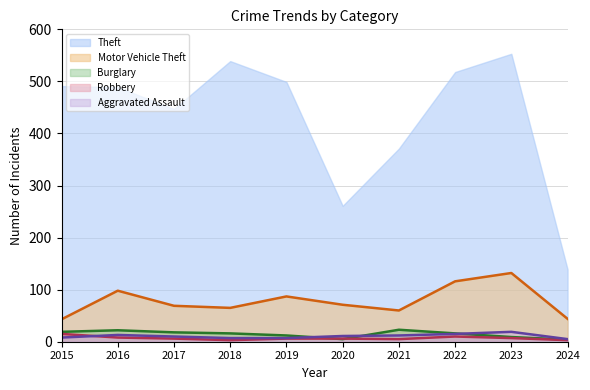

True or false: Aggravated Assault and Theft cross at least once.

False